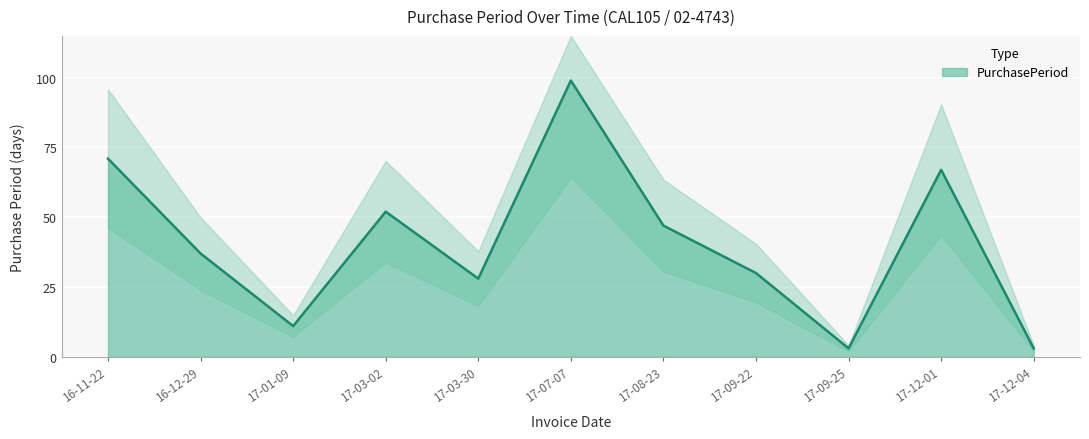

The value at 17-08-23 is 23. True or false?

False